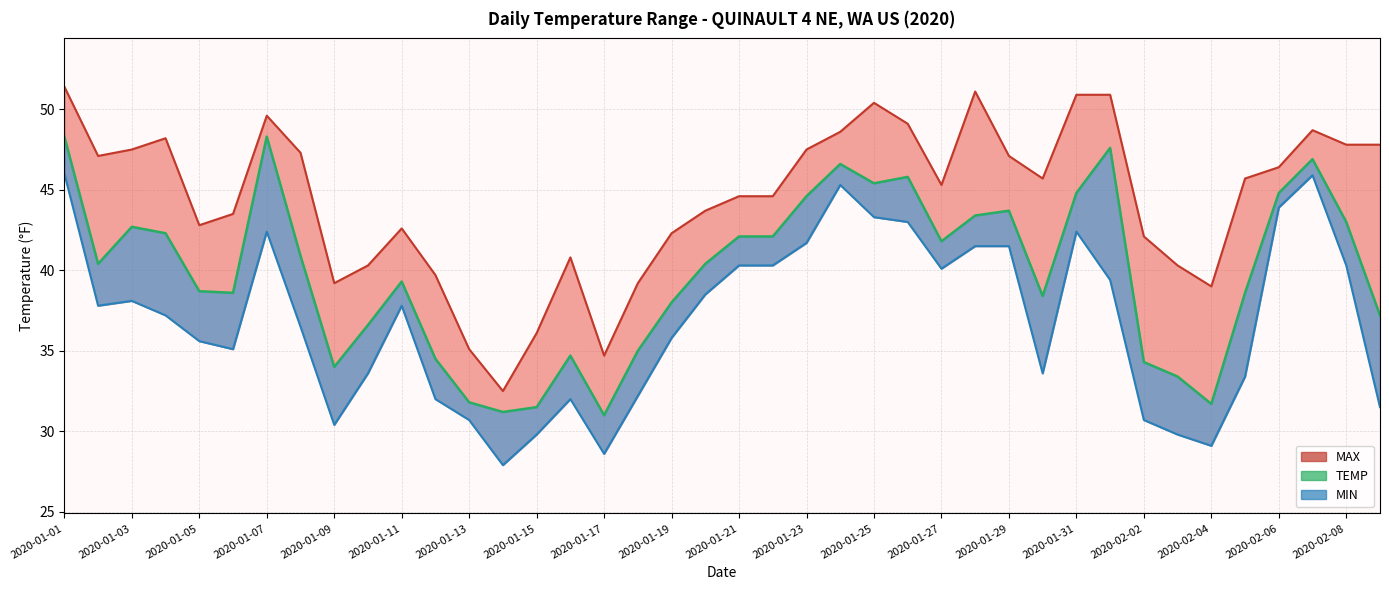

Does the chart have visible grid lines?

Yes